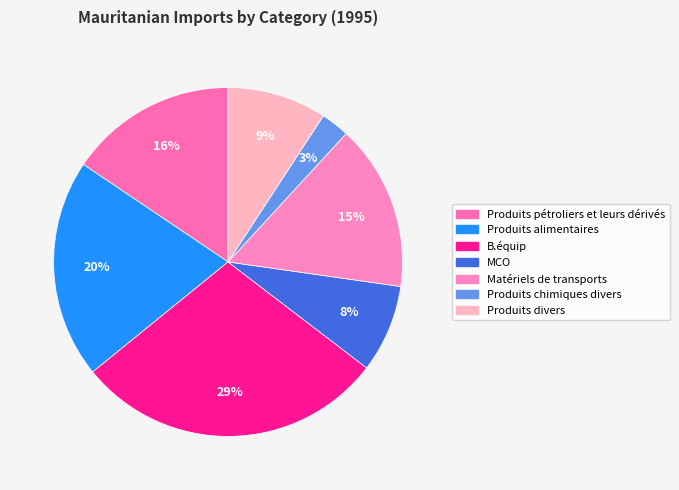

Approximately how many times larger is the value at Produits chimiques divers compared to Produits alimentaires?

0.1